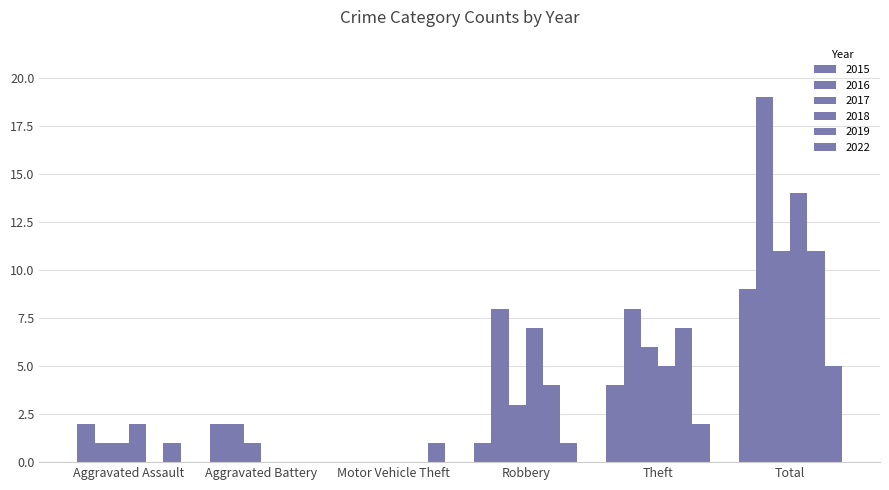

How many positive values does the 2022 series have?

5